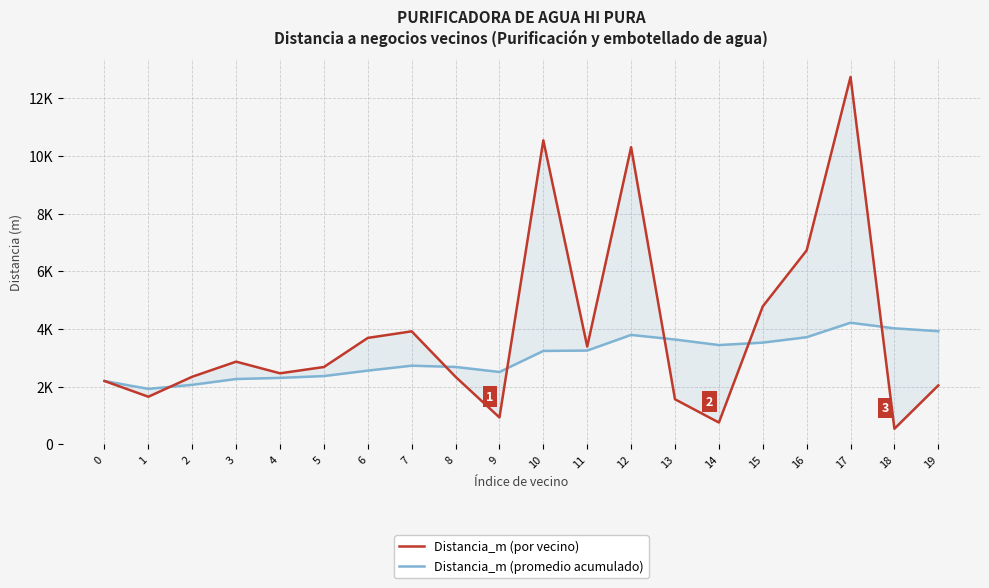

Rank the series by their maximum value, from highest to lowest.

Distancia_m (por vecino), Distancia_m (promedio acumulado)